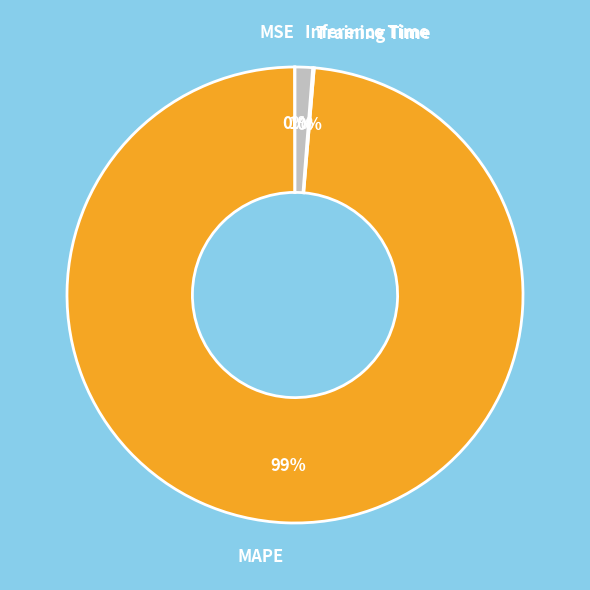

Which has a higher value, MAPE or Inference Time?

MAPE